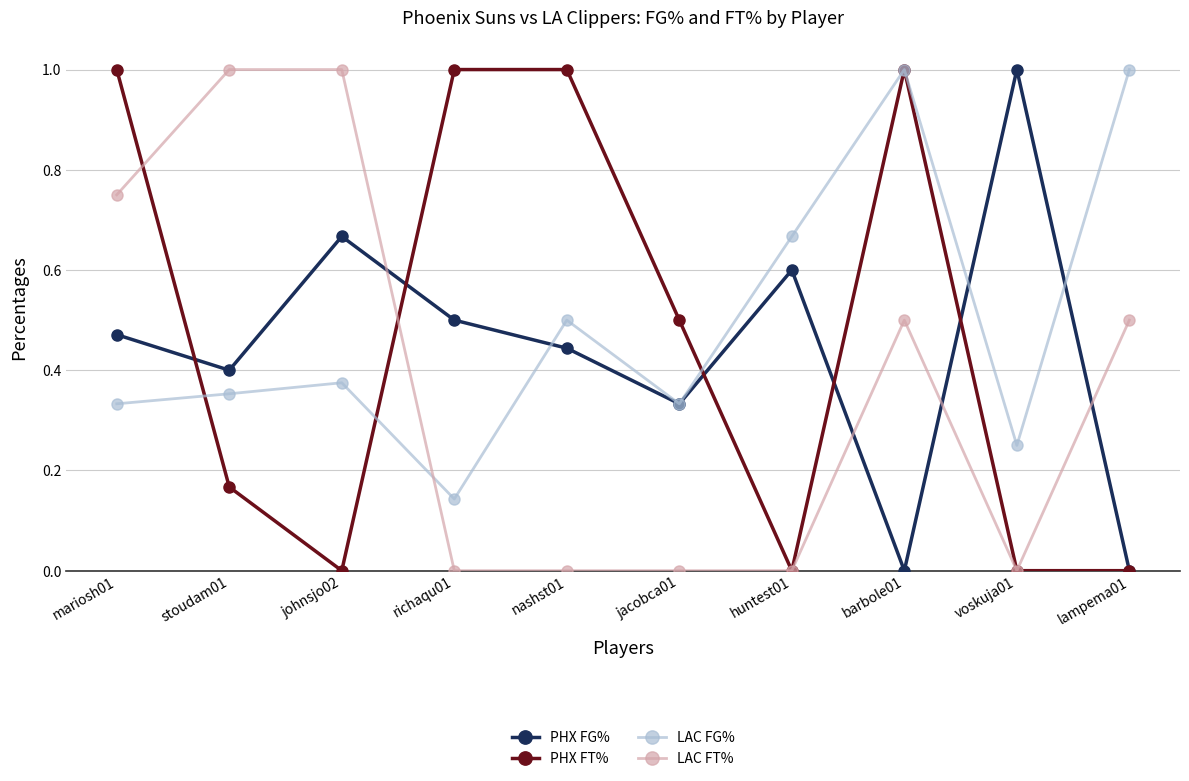

What are all the series names shown in the legend?

PHX FG%, PHX FT%, LAC FG%, LAC FT%